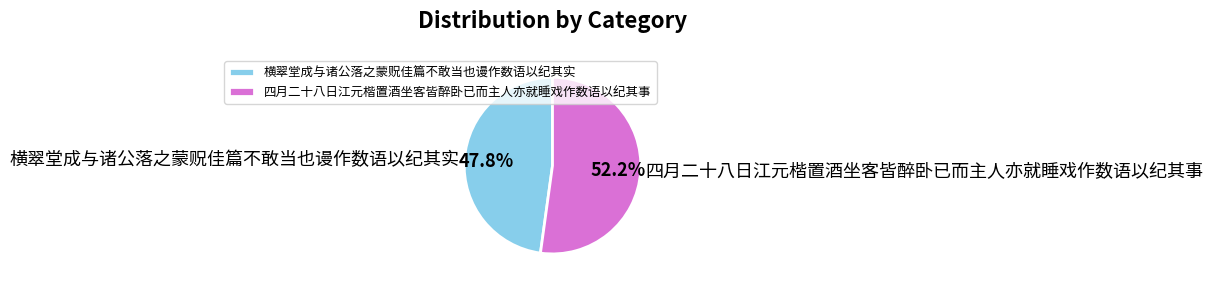

To the nearest percent, what portion does 四月二十八日江元楷置酒坐客皆醉卧已而主人亦就睡戏作数语以纪其事 represent?

52%